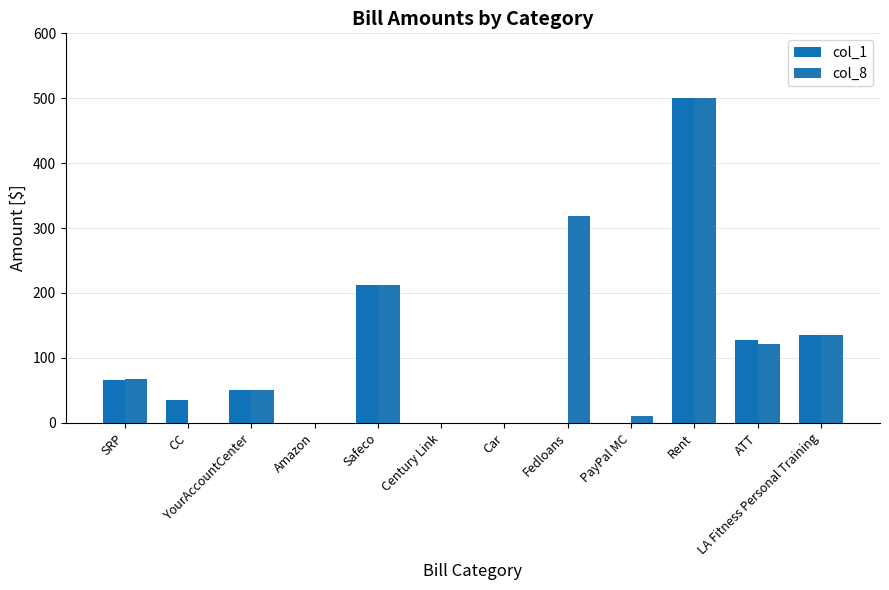

Is it true that col_1 equals 0.0 at Amazon?

True